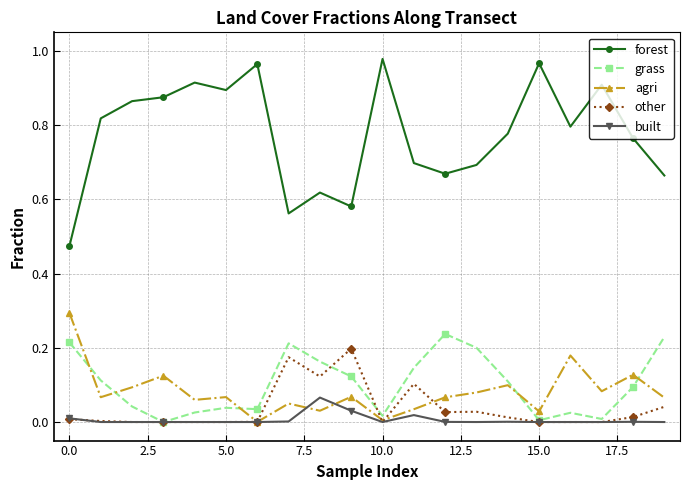

Which series has the largest total across all categories?

forest